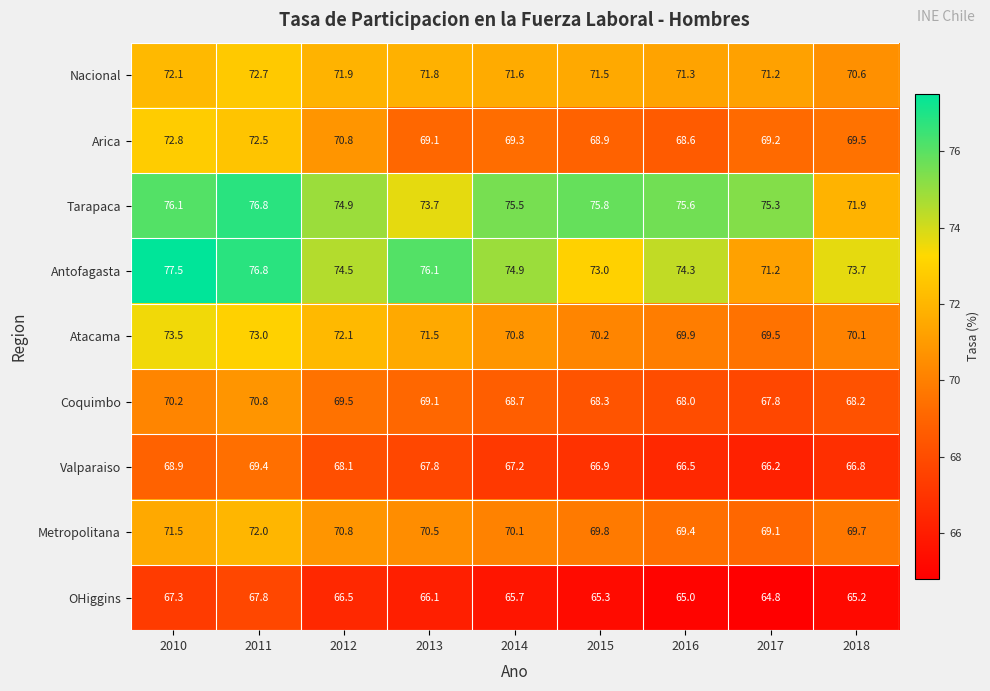

What is the total value across all series at 2010?

649.9